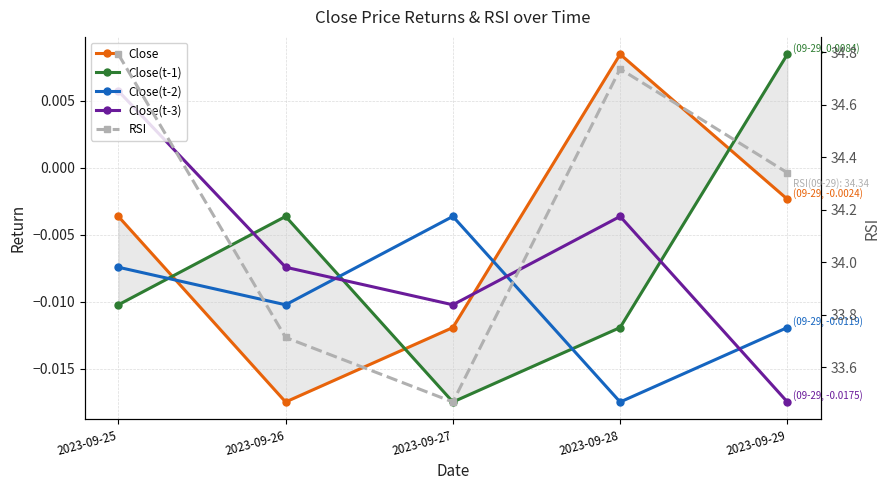

Between 2023-09-25 and 2023-09-27, which series saw the biggest shift?

RSI